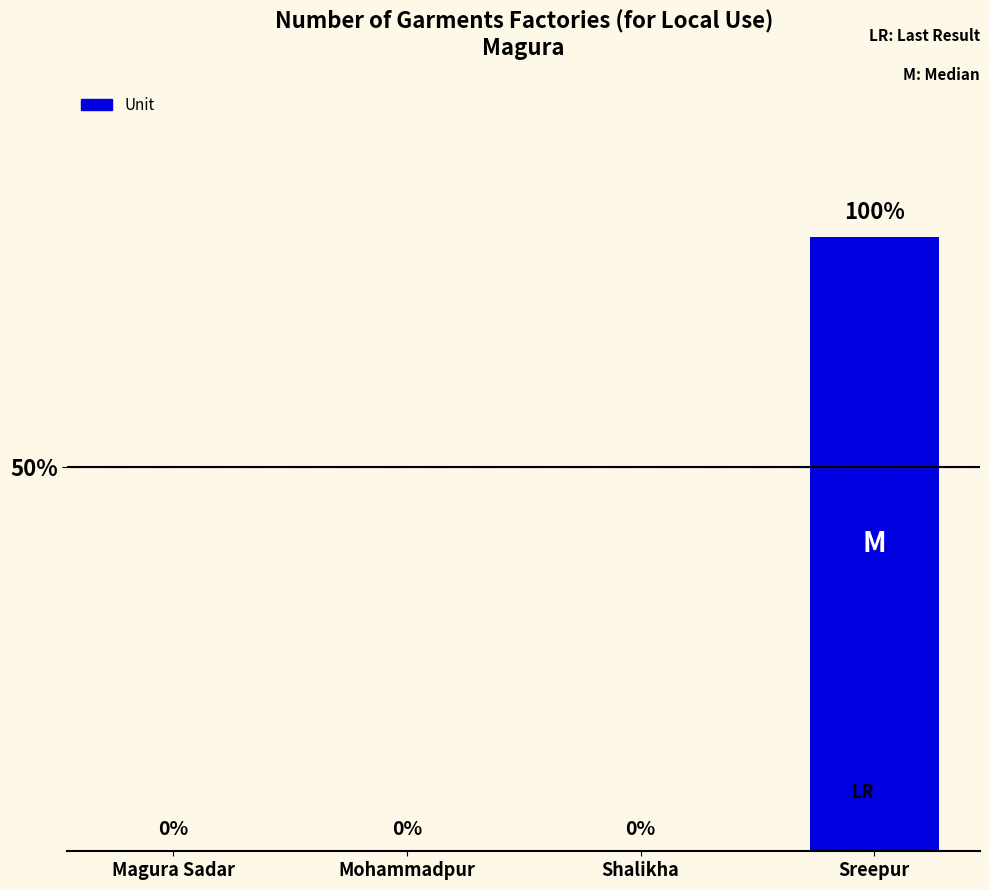

Are the bars horizontal?

No